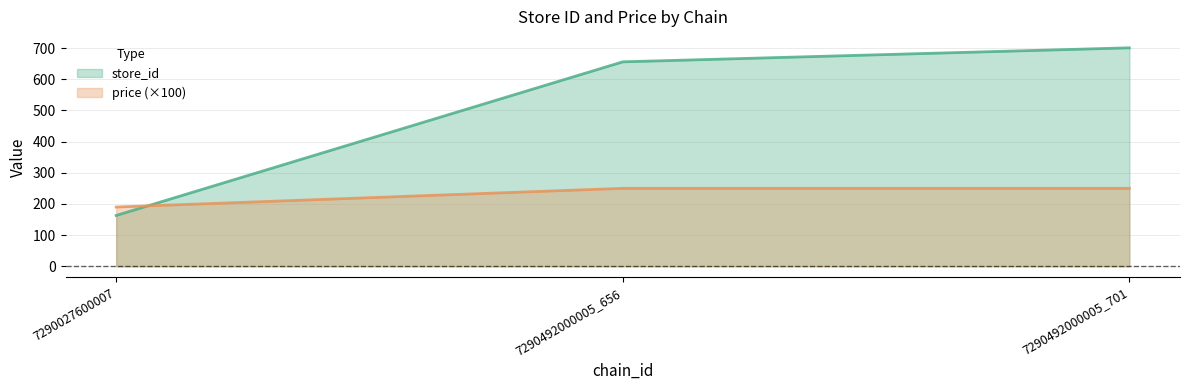

Where is store_id nearest to the value 432?

7290492000005_656